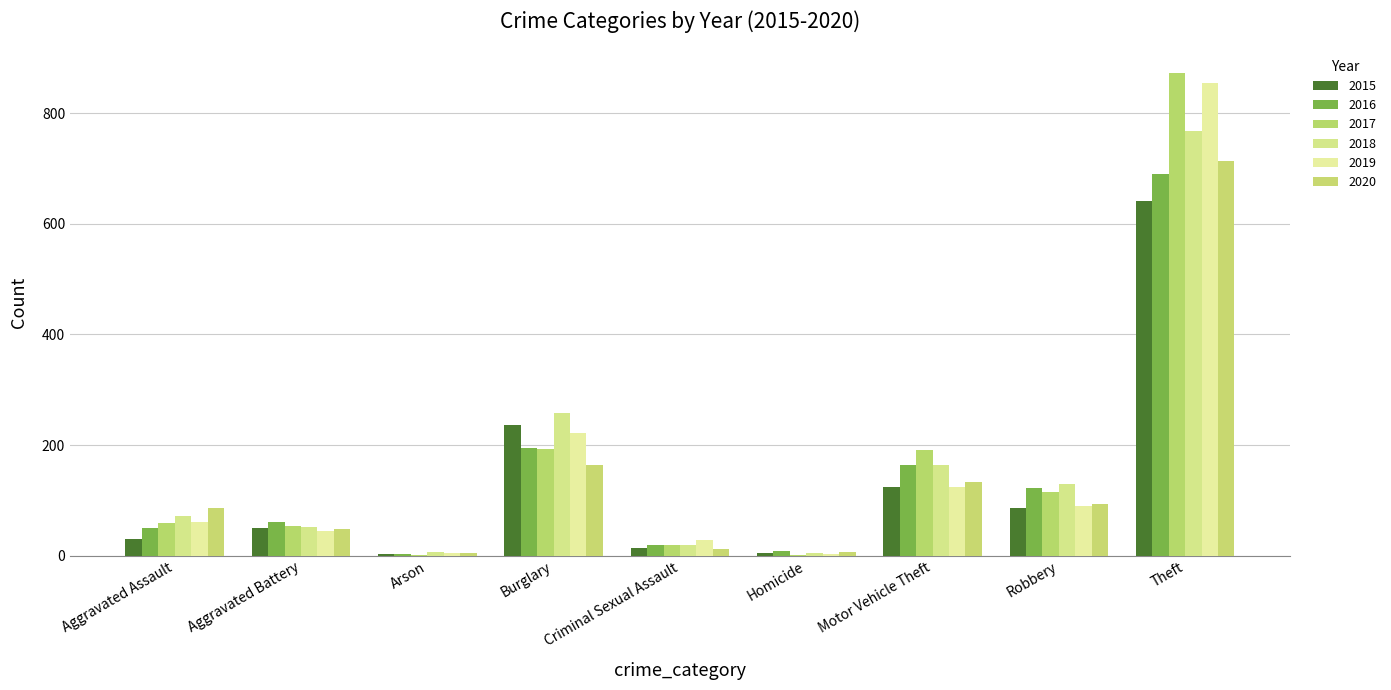

Are the bars grouped side by side (vs. stacked)?

Yes